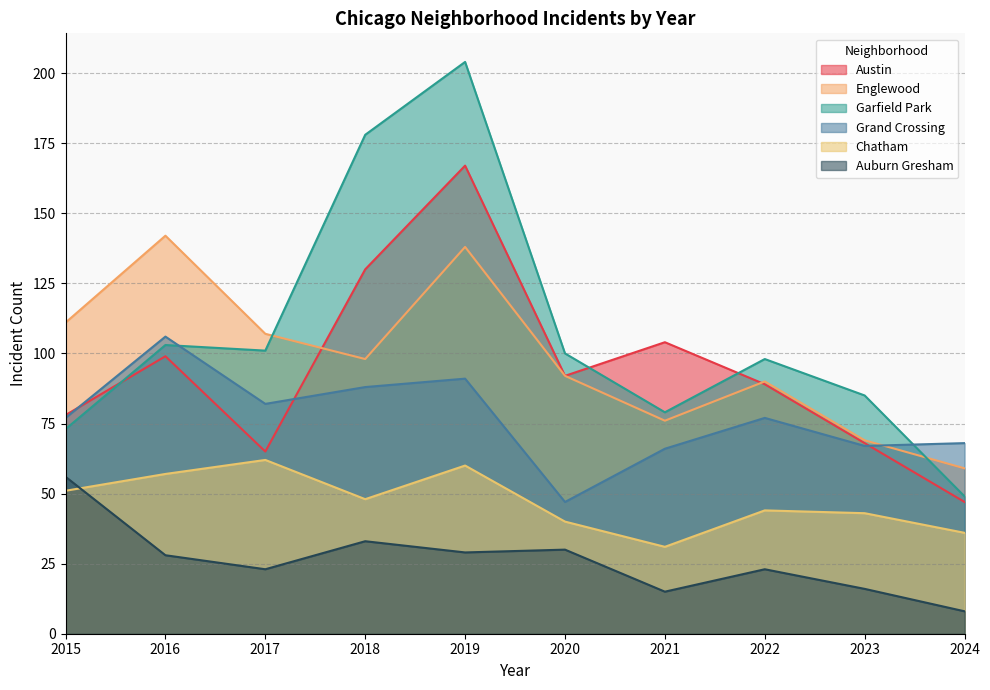

In Garfield Park, how many points are lower than both neighbors (excluding endpoints)?

2